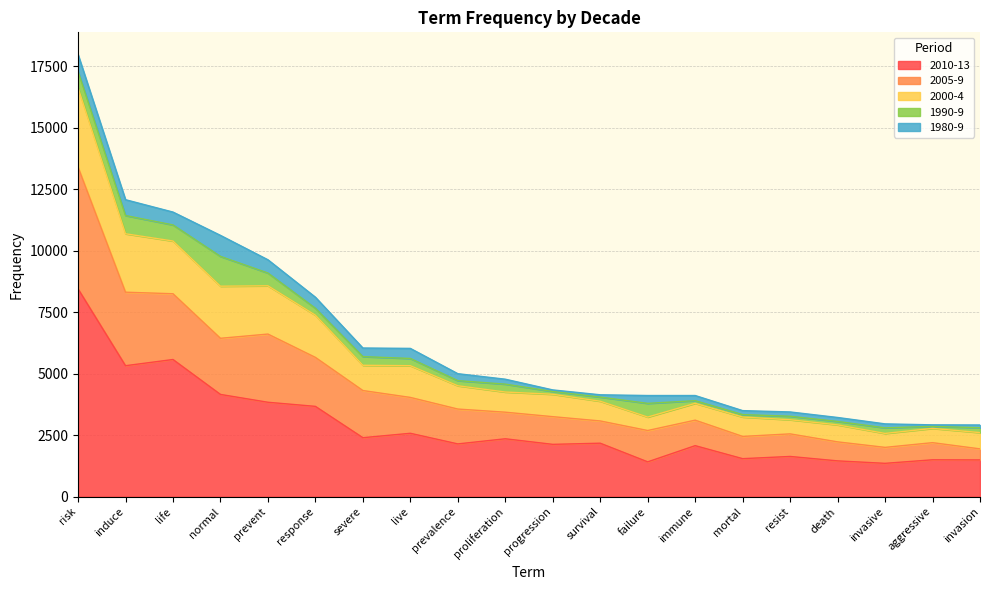

What is the spread (max minus min) of values at live?

3453